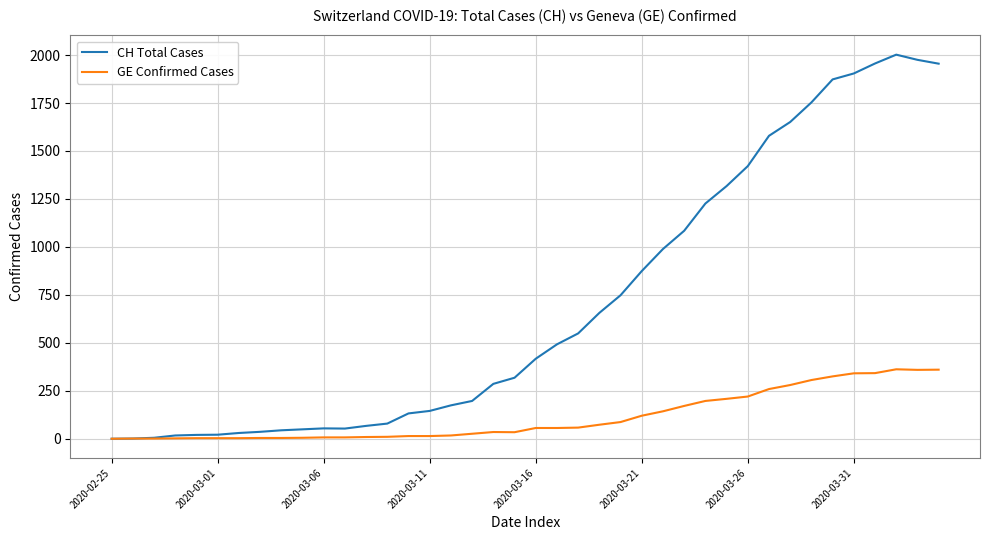

Which series has the widest spread of values?

CH Total Cases